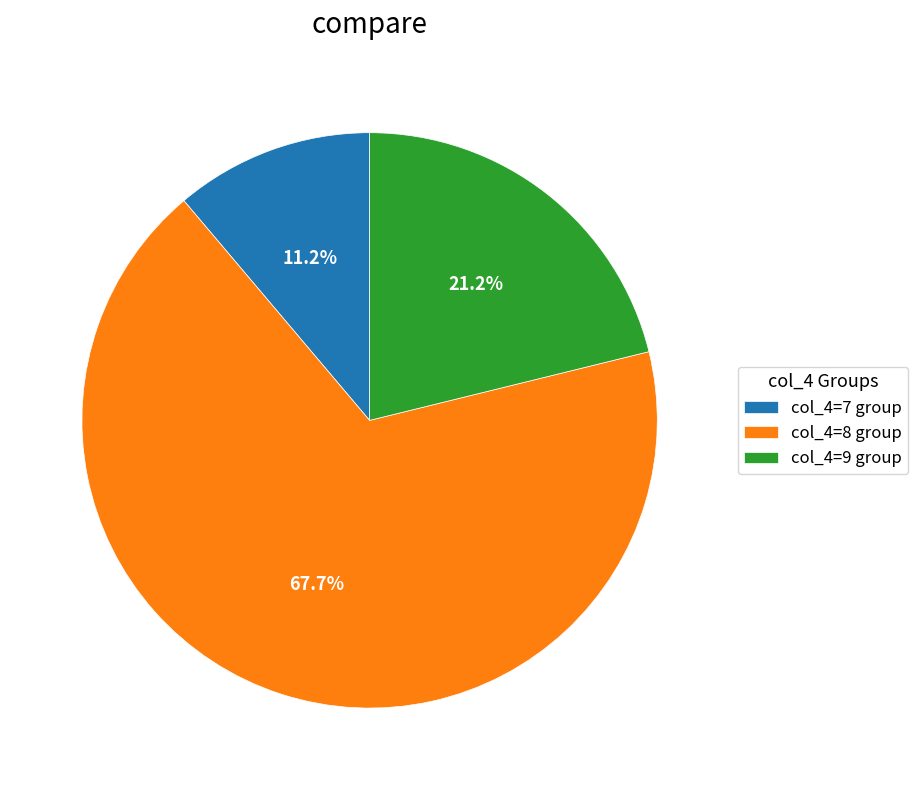

What percentage is NOT represented by col_4=9 group?

78.8%